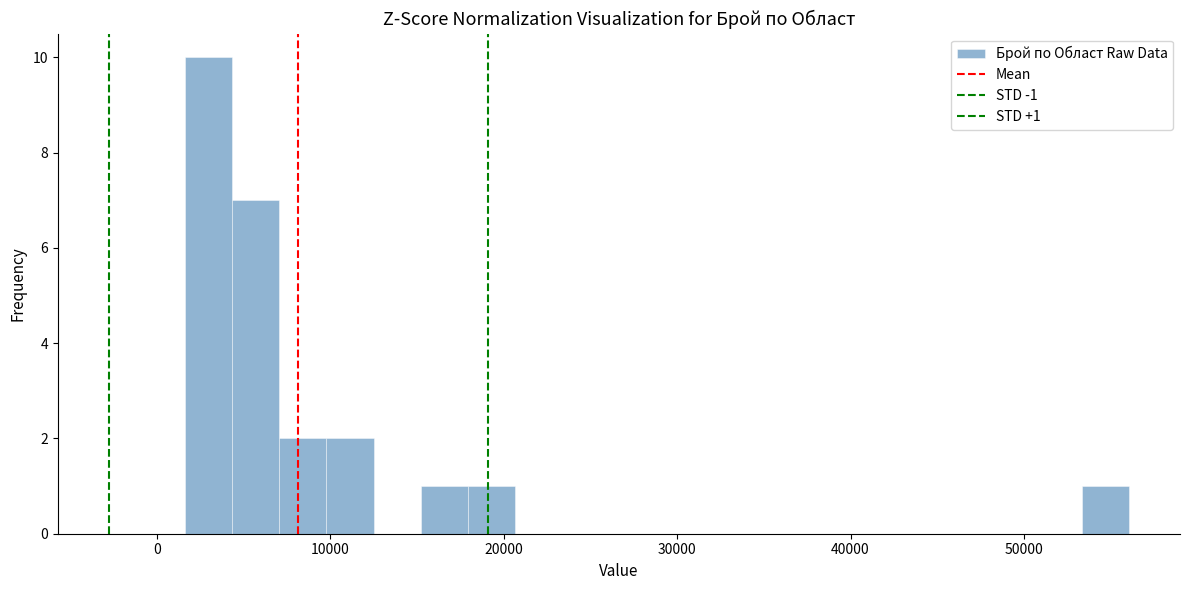

Read against the x-axis, roughly where is the centre of the tallest bar?

3000